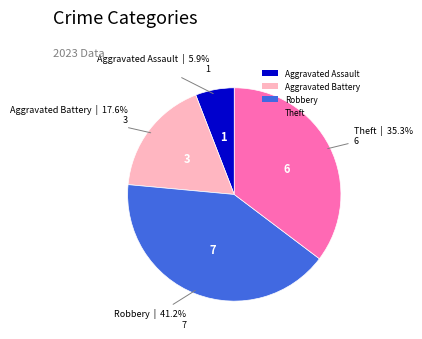

True or false: Robbery accounts for 41% of the total.

True